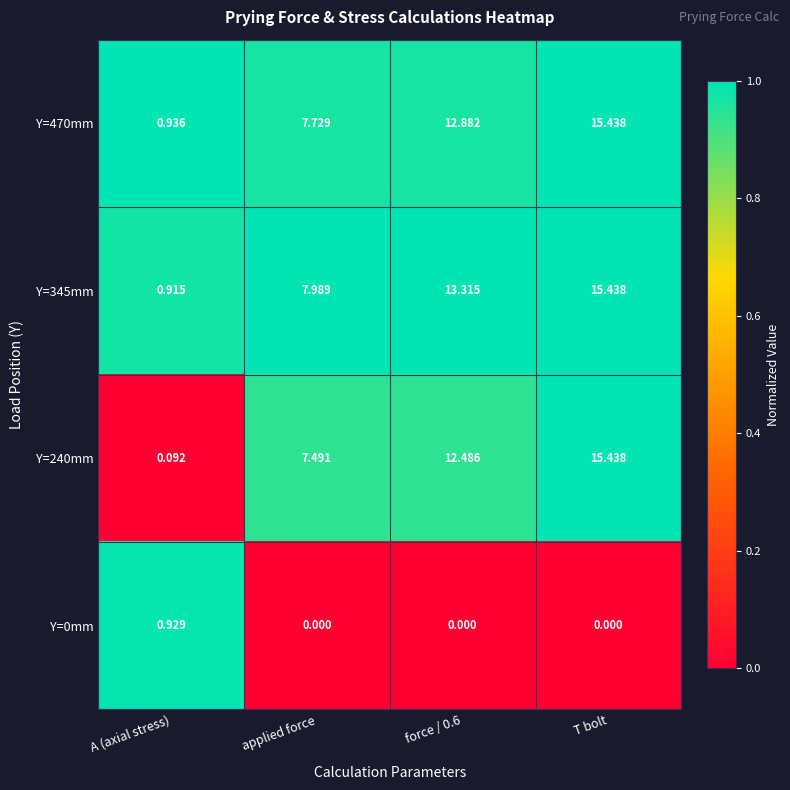

At which category is the sum across all series the highest?

T bolt